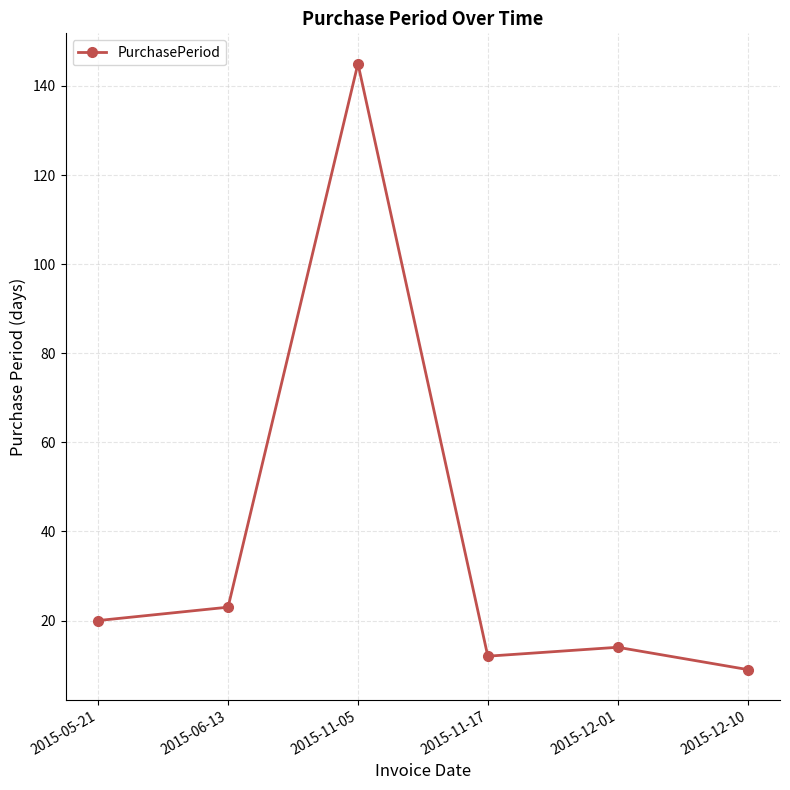

Does the chart have visible grid lines?

Yes